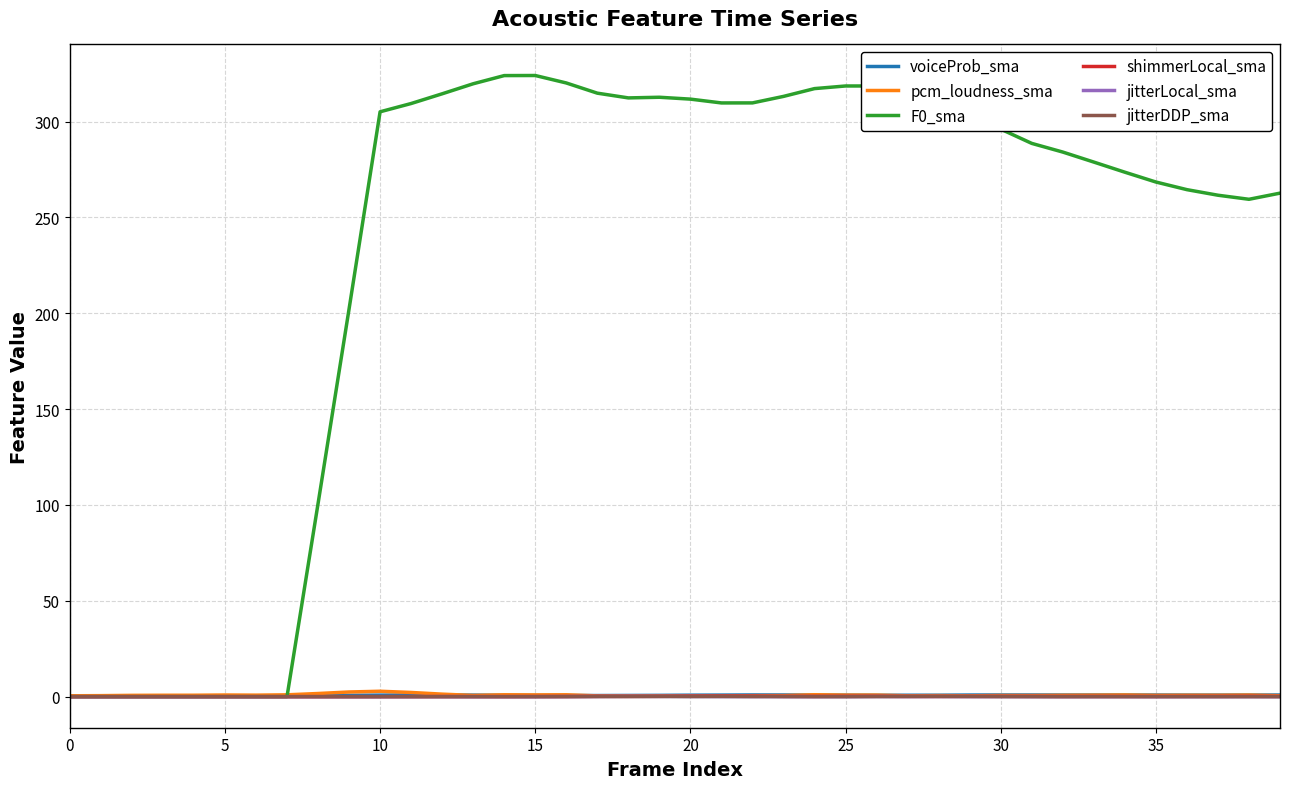

After their last crossing, which series has the higher values: pcm_loudness_sma or F0_sma?

F0_sma